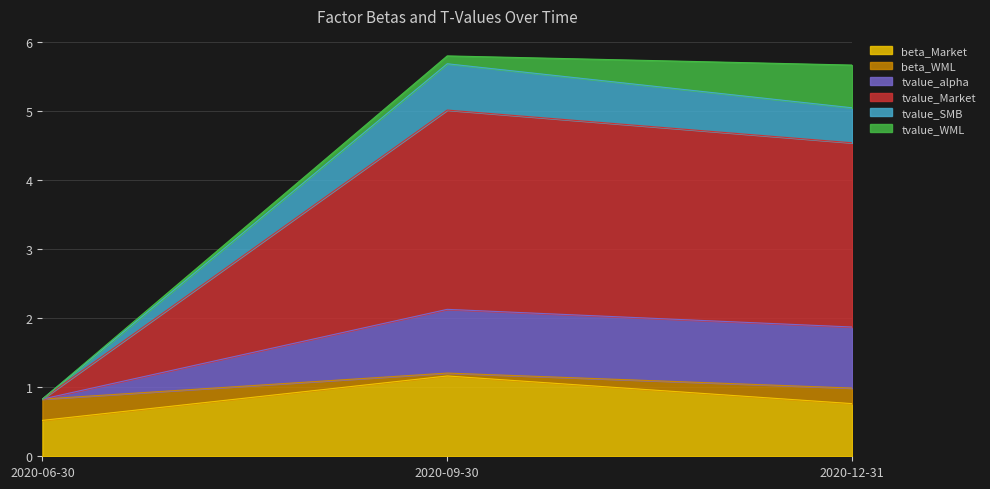

The value of beta_Market at 2020-09-30 is 1.9. True or false?

False